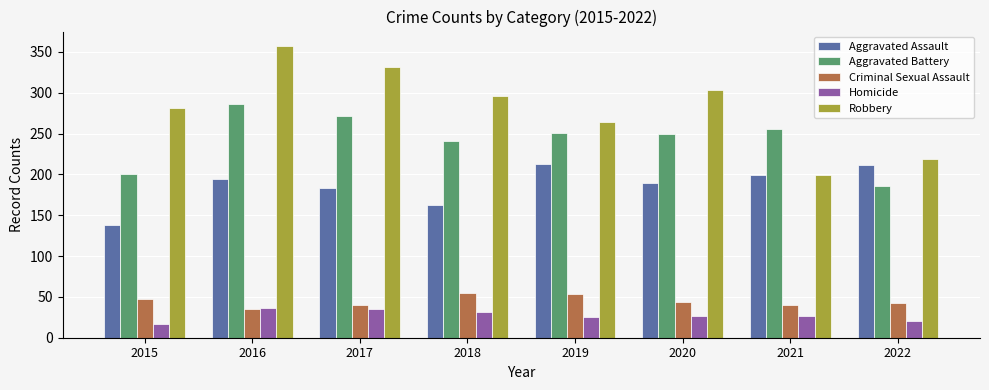

How many bars are there in total?

40